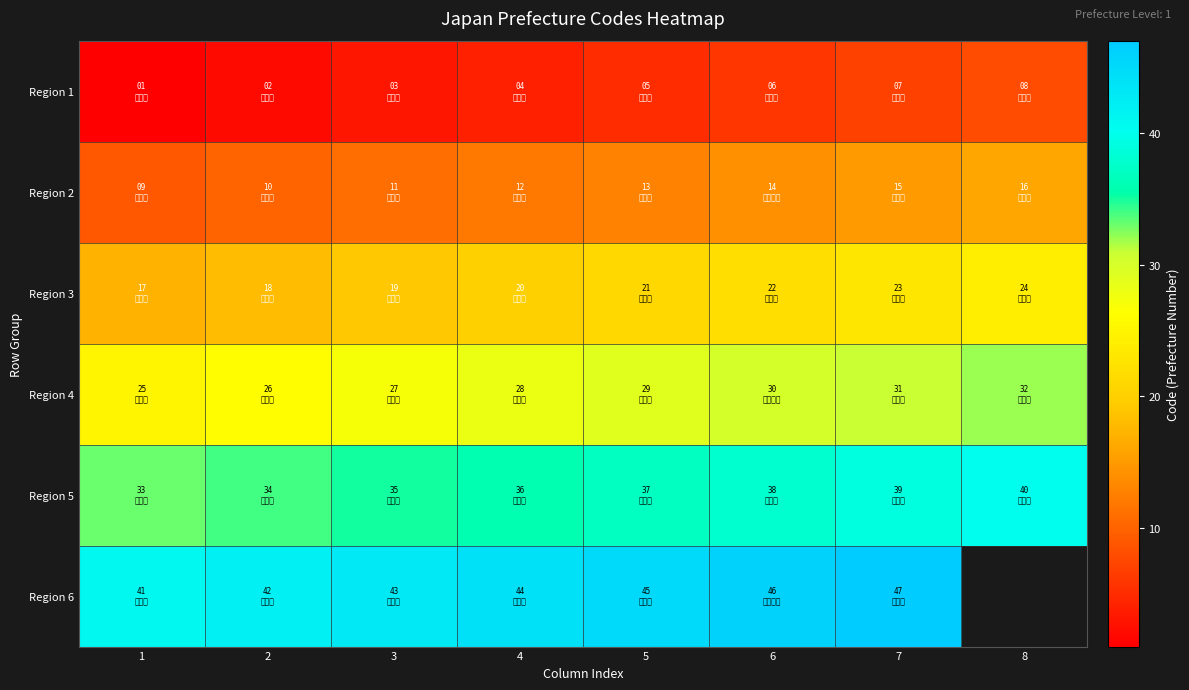

Rank the series by their maximum value, from highest to lowest.

Region 6, Region 5, Region 4, Region 3, Region 2, Region 1